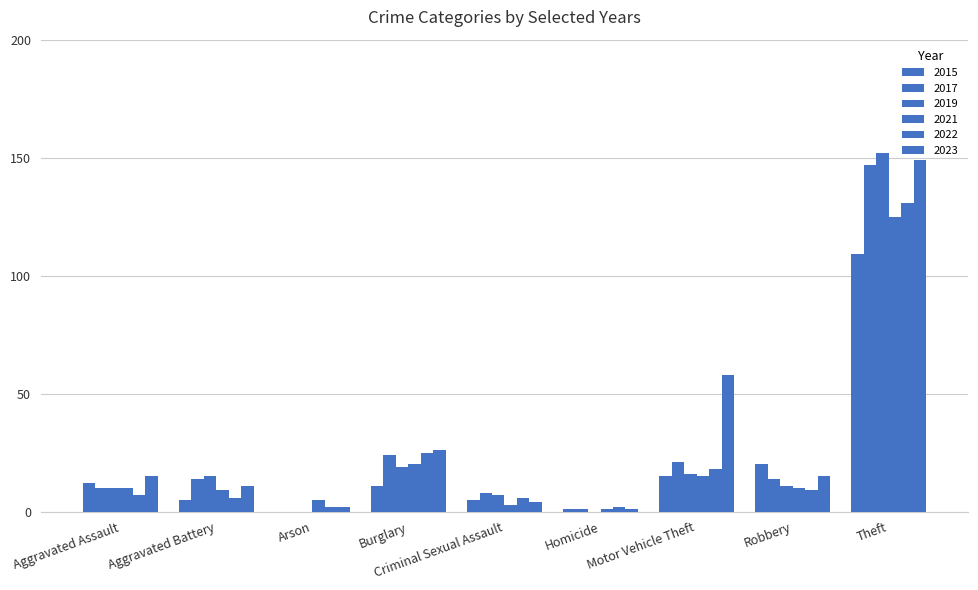

The value of 2023 at Criminal Sexual Assault is 4. True or false?

True